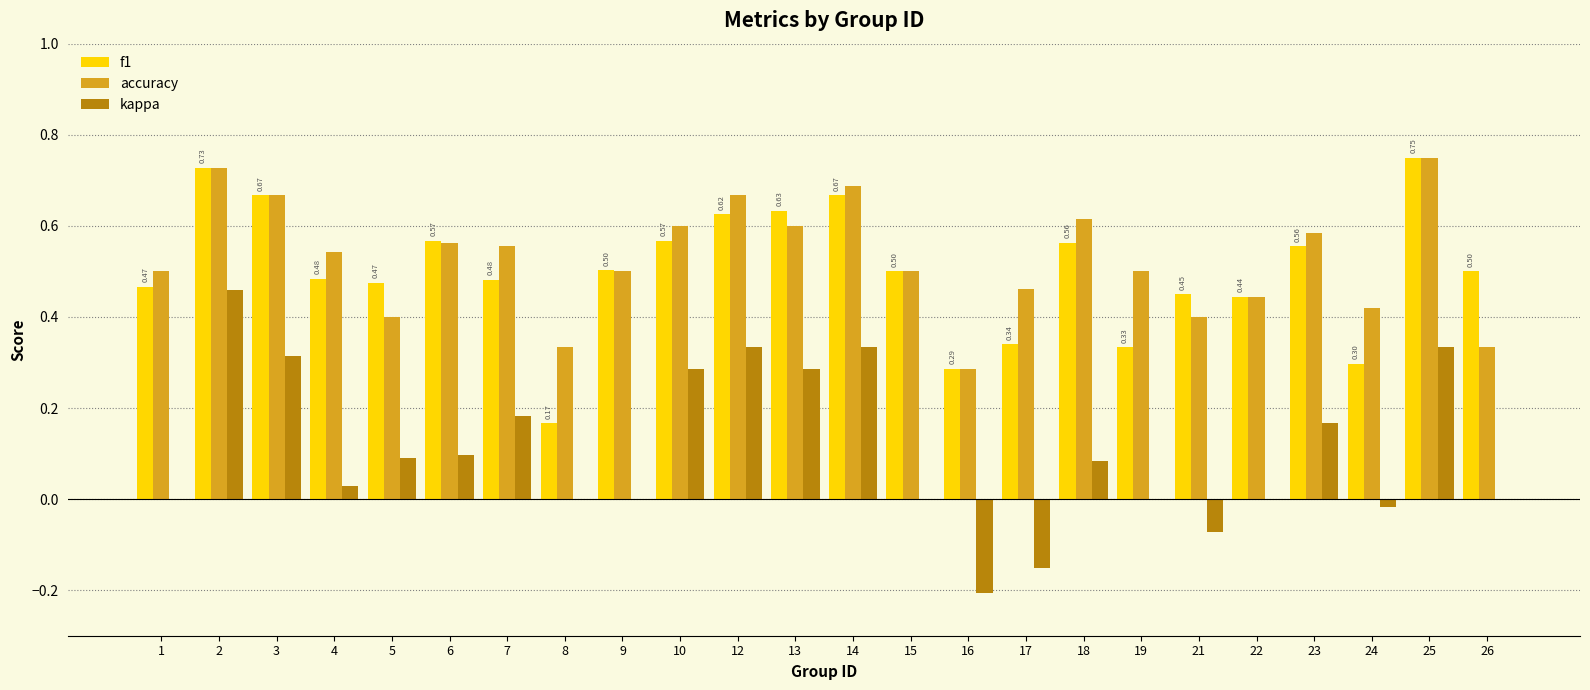

Is the value of kappa at 8 greater than the value of accuracy at 8?

No